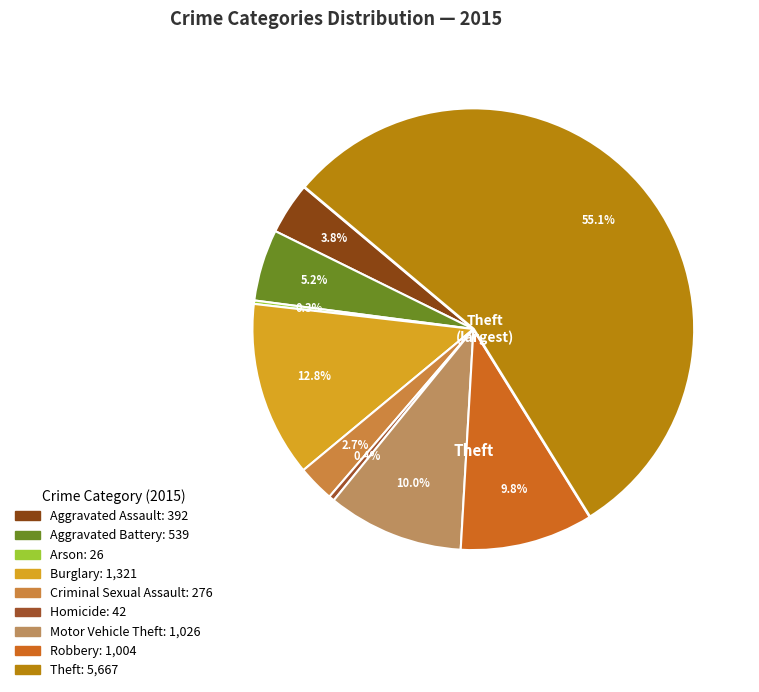

Rank the categories by value from lowest to highest.

Arson, Homicide, Criminal Sexual Assault, Aggravated Assault, Aggravated Battery, Robbery, Motor Vehicle Theft, Burglary, Theft